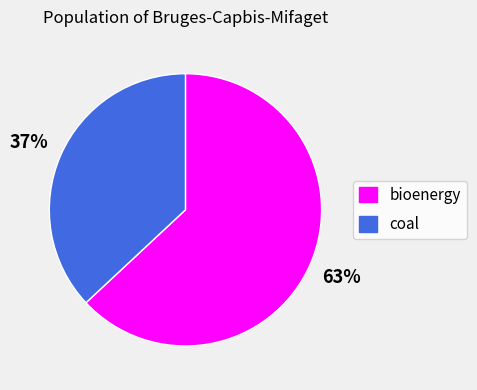

Which has a higher value, bioenergy or coal?

bioenergy